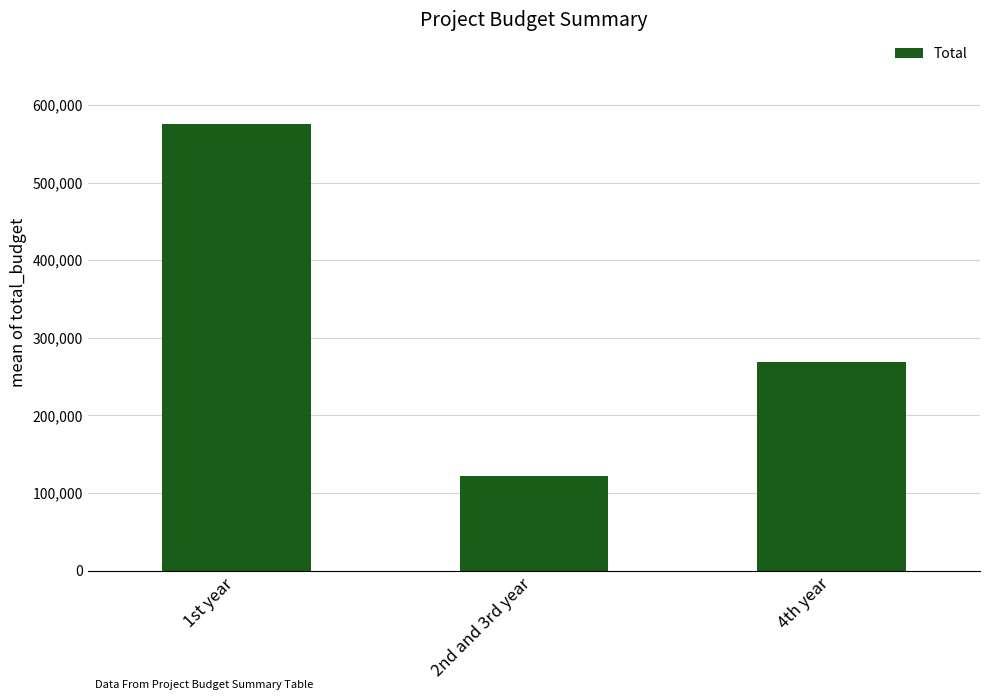

Reading left to right, extract all data points from this chart.

1st year=575760	2nd and 3rd year=121500	4th year=269170